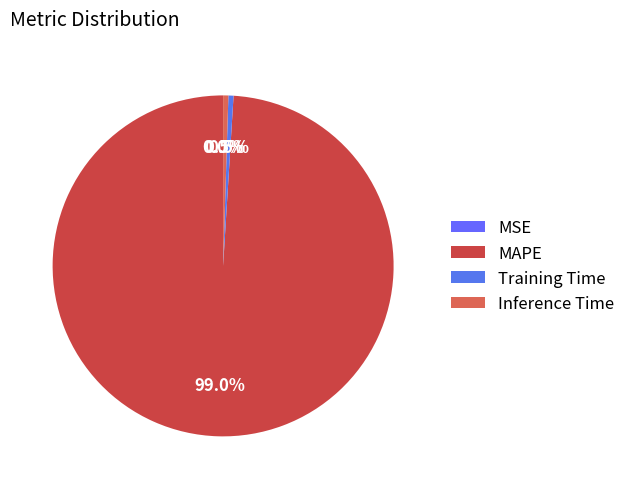

Between MSE and Inference Time, which is larger?

Inference Time